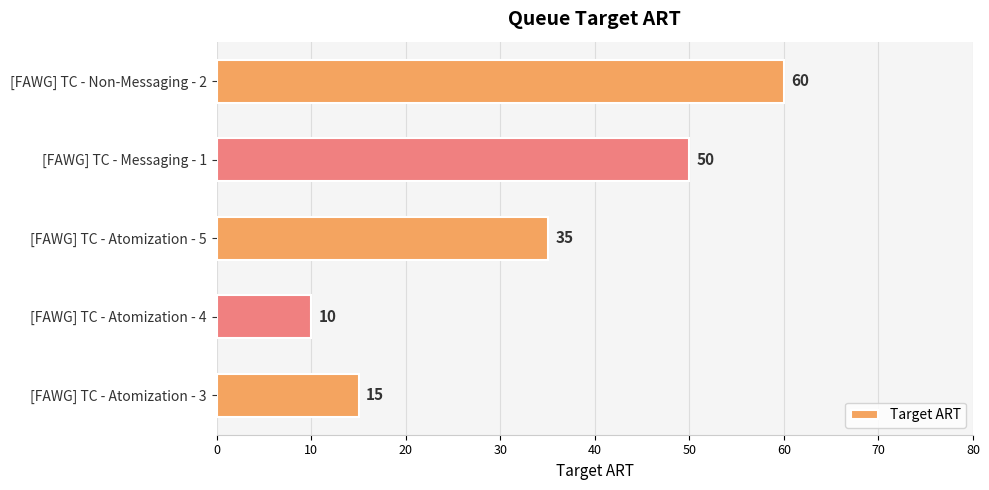

The value at [FAWG] TC - Atomization - 5 is 35. True or false?

True